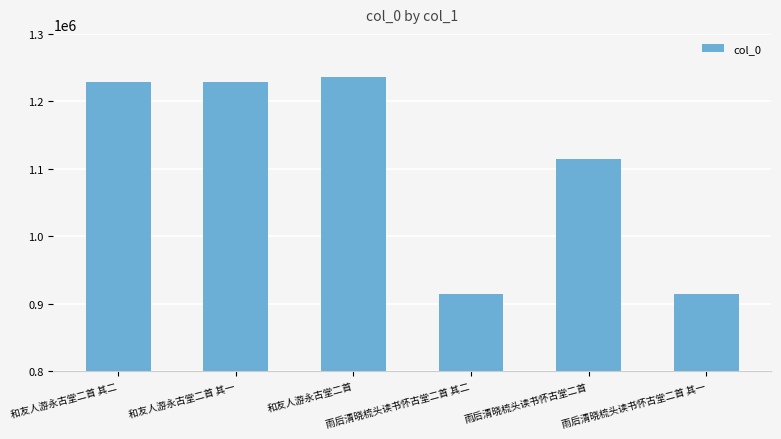

What is the label of the 5th bar from the left?

雨后清晓梳头读书怀古堂二首